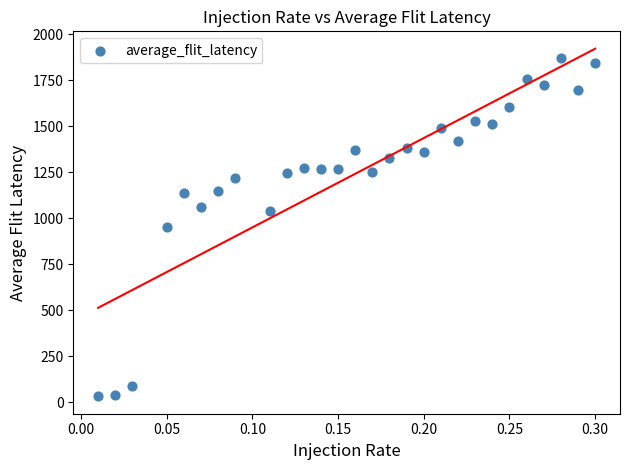

What is the range of X values (max minus min)?

0.3